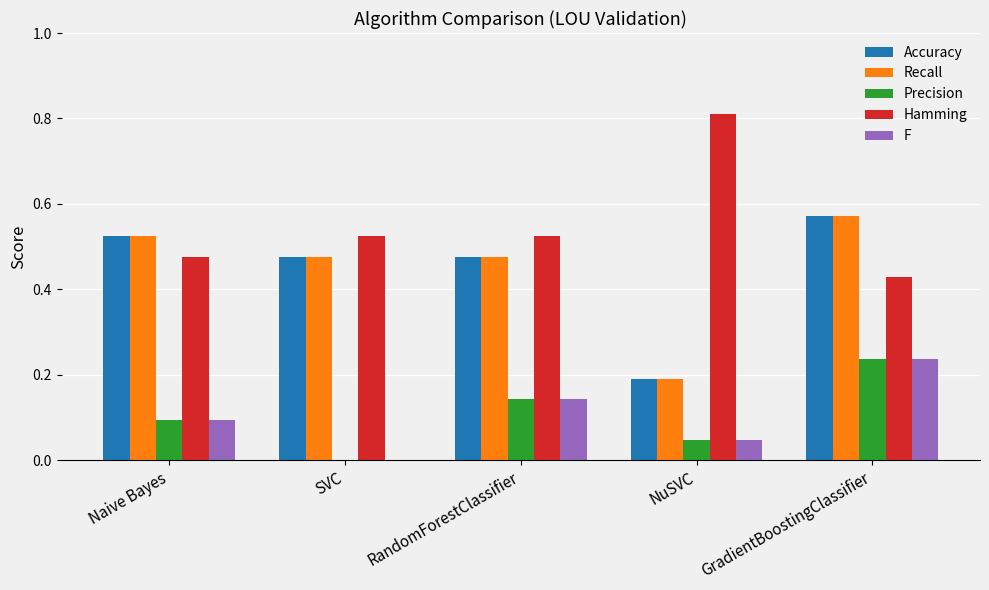

At which label does F reach its peak?

GradientBoostingClassifier